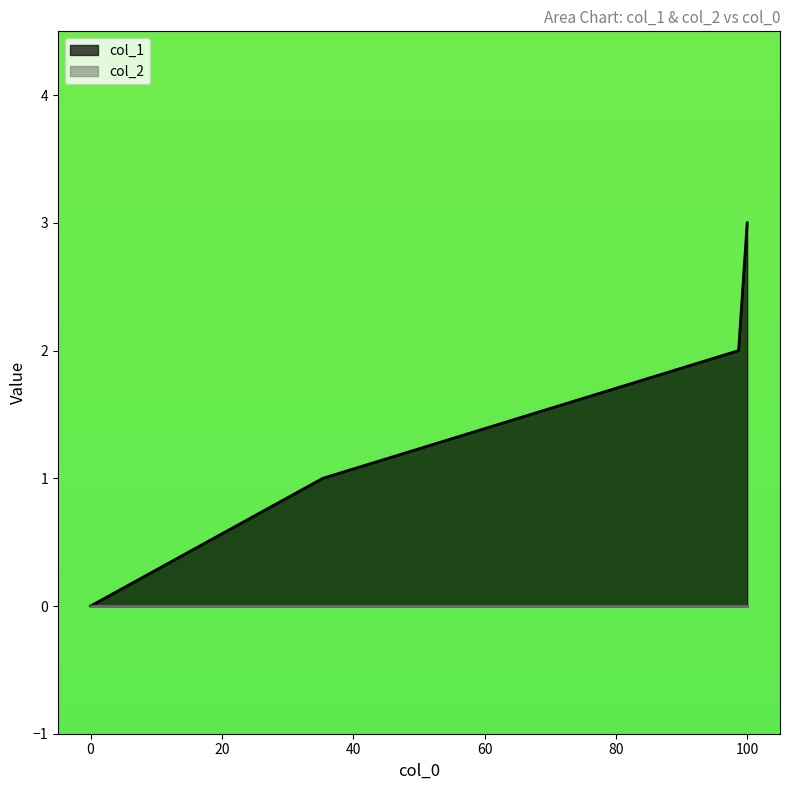

How many values are below 2?

2